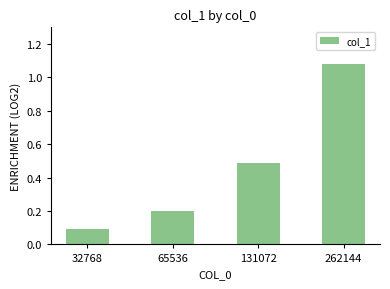

List the labels in order of value, smallest first.

32768, 65536, 131072, 262144